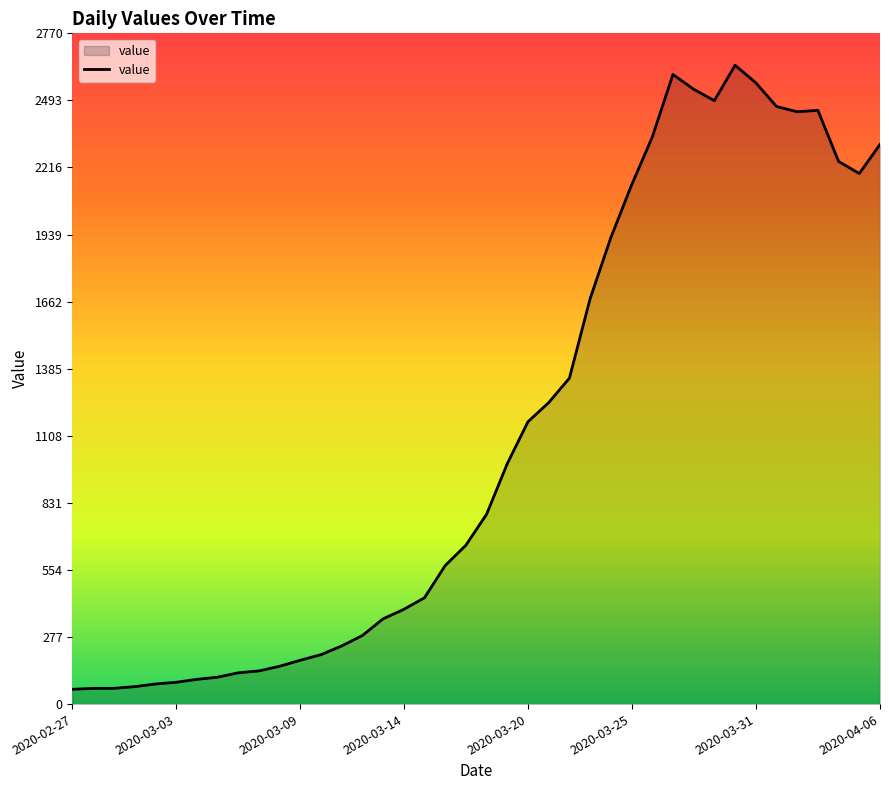

What is the greatest value displayed?

2638